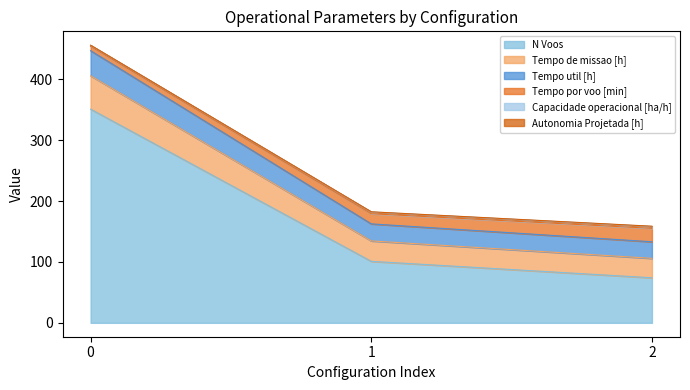

What is the lowest value of the N Voos series?

74.0